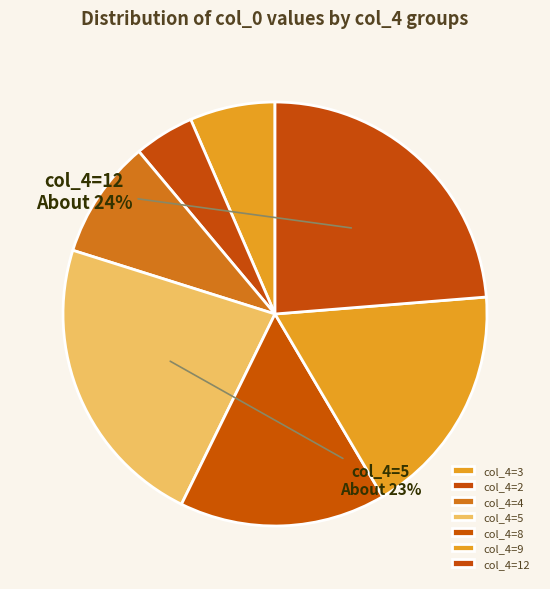

Count the number of slices in the pie.

7